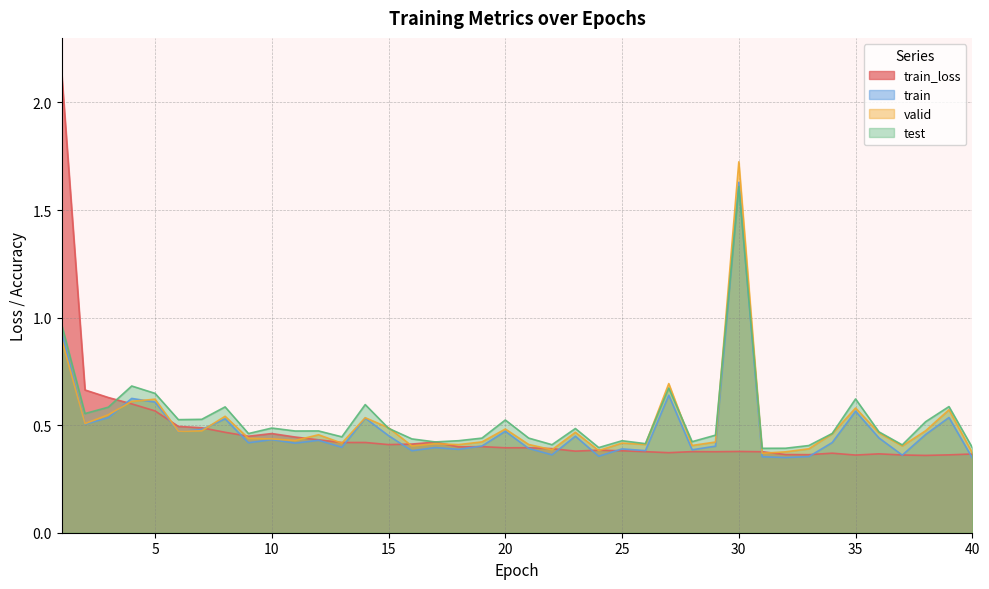

Where do test and train_loss first cross each other?

3 and 4